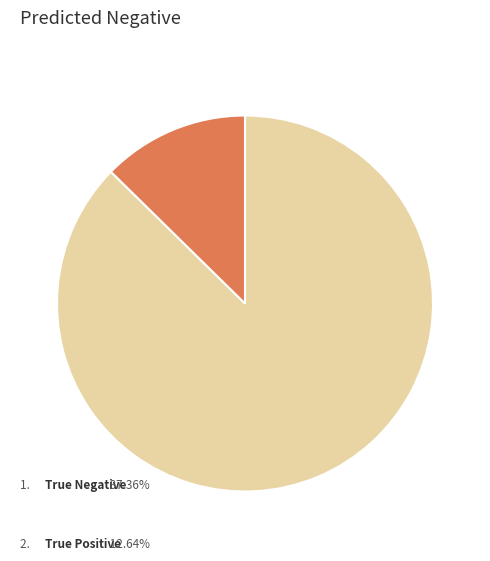

Is there a majority slice in this chart?

Yes